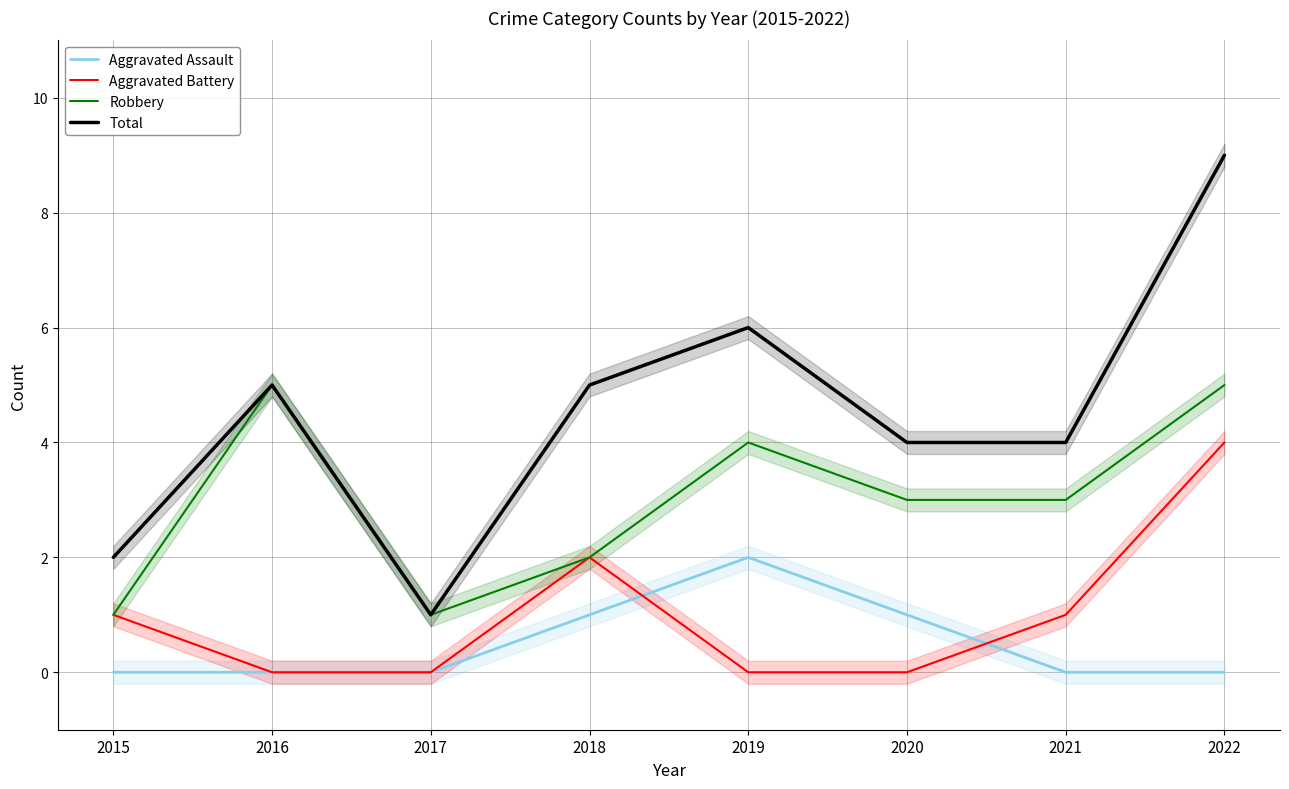

Is the value of Total at 2017 greater than the value of Robbery at 2022?

No